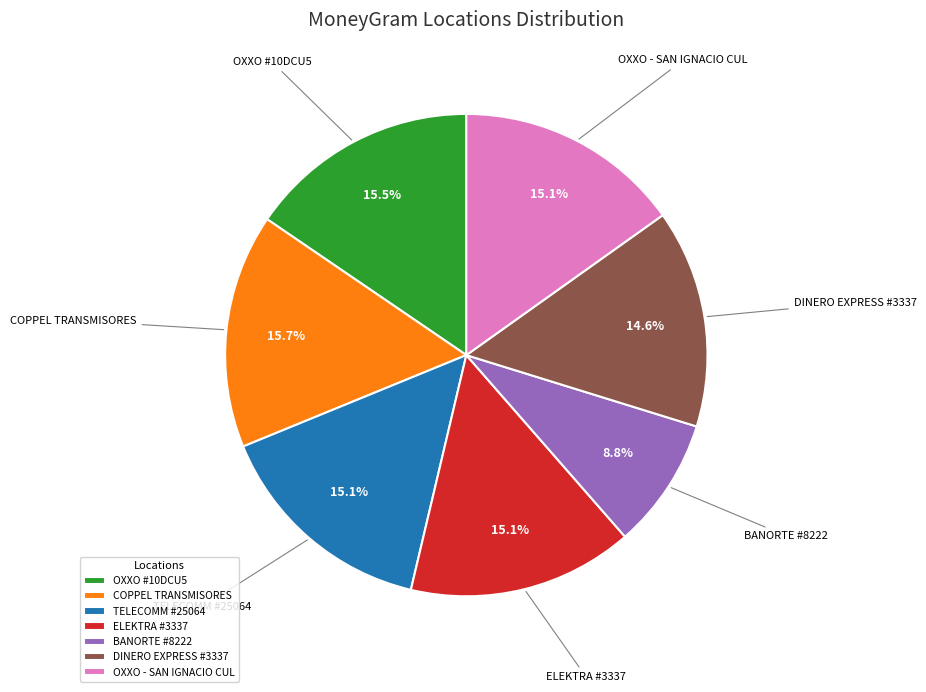

Which category has the smallest portion of the pie?

BANORTE #8222